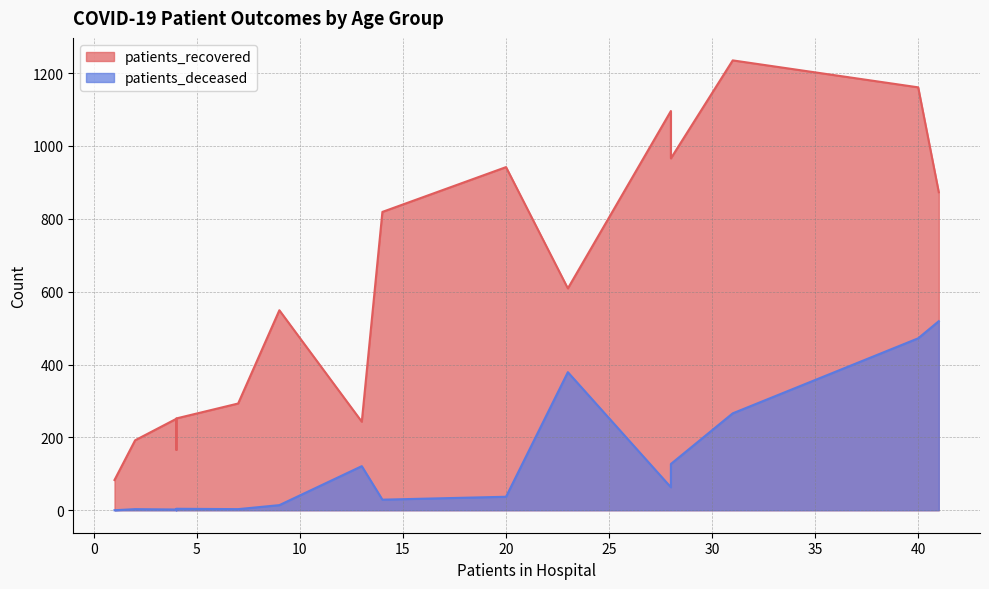

At how many categories does at least one series exceed 50?

16